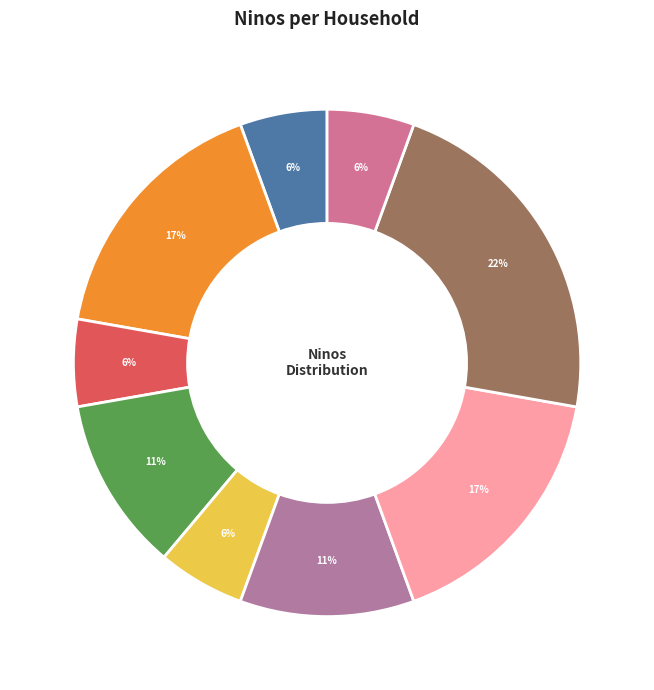

How many segments does this pie chart have?

9